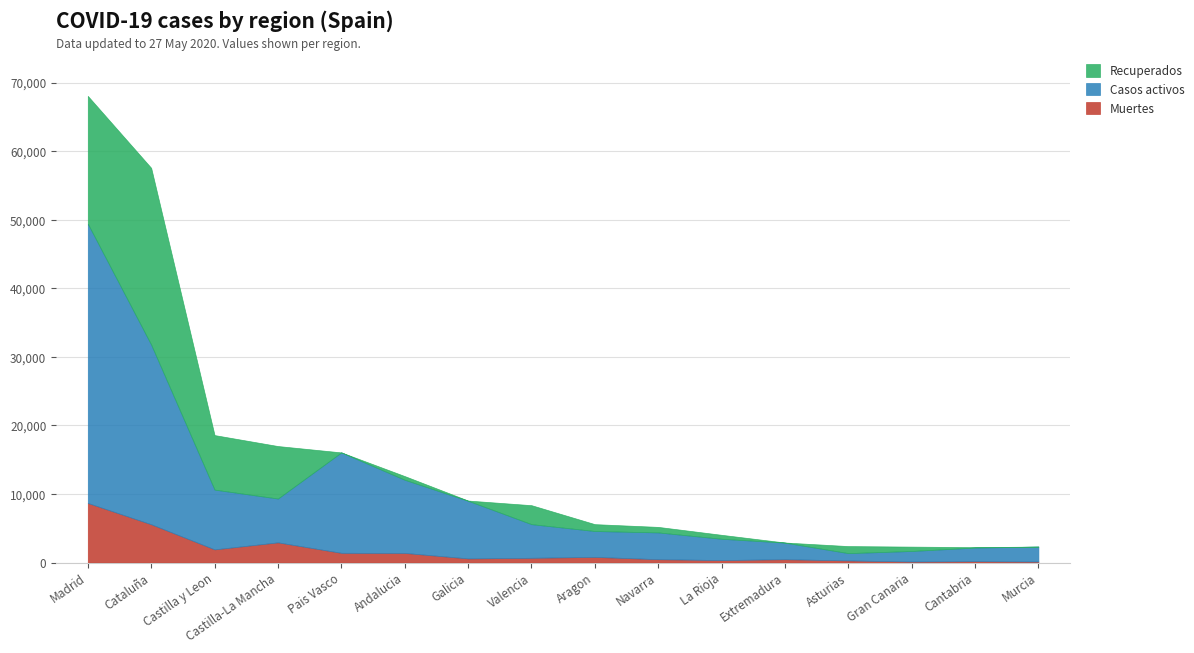

Is the value of Recuperados at Navarra greater than the value of Muertes at Navarra?

Yes